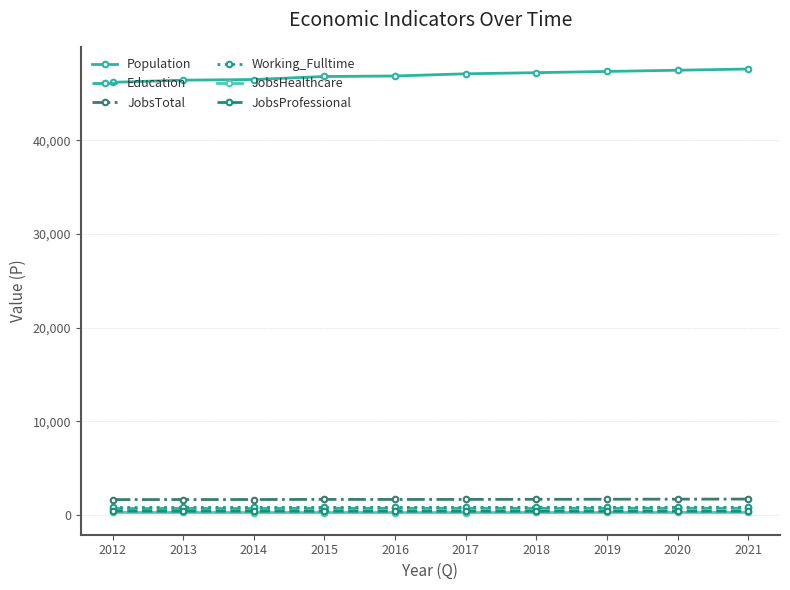

What is the value of the Education point at the 4th from the left?

697